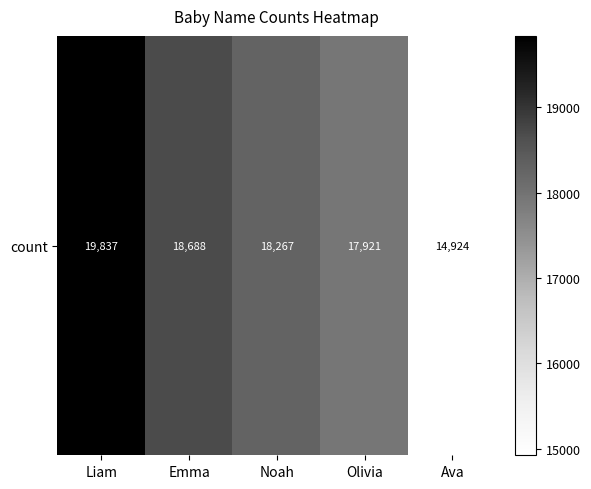

Is it true that the value at Liam is 12957?

False